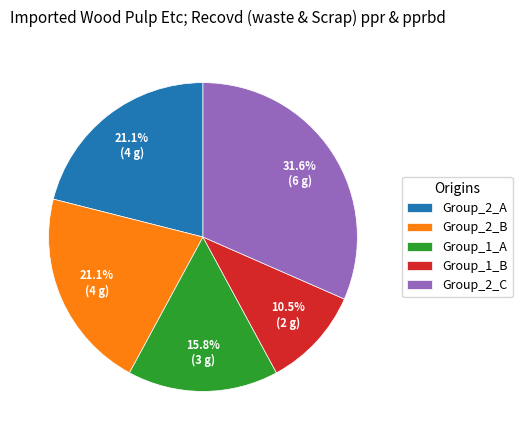

Between Group_2_C and Group_1_A, which is larger?

Group_2_C